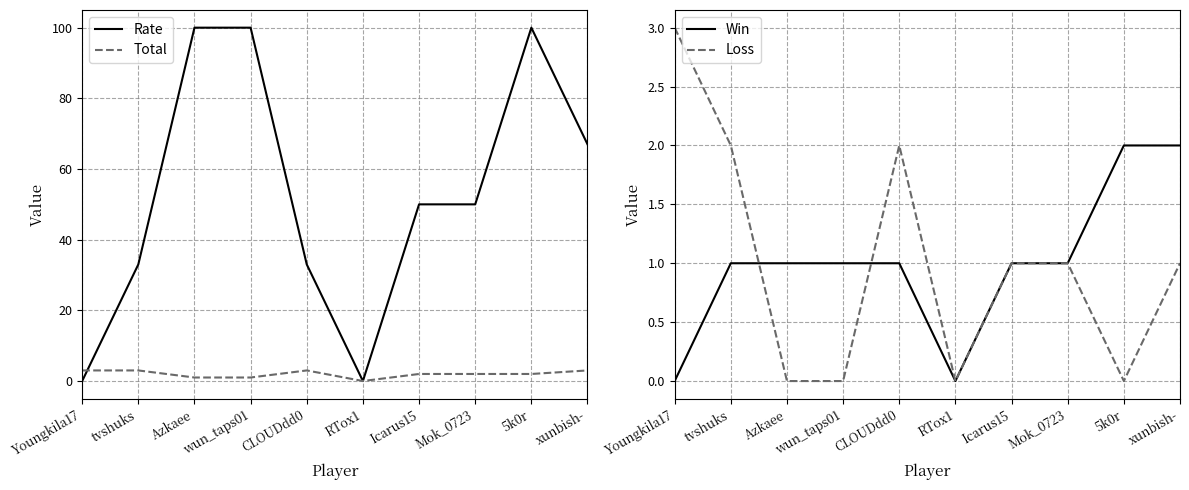

What is the sum of the Win values at wun_taps01 and xunbish-?

3